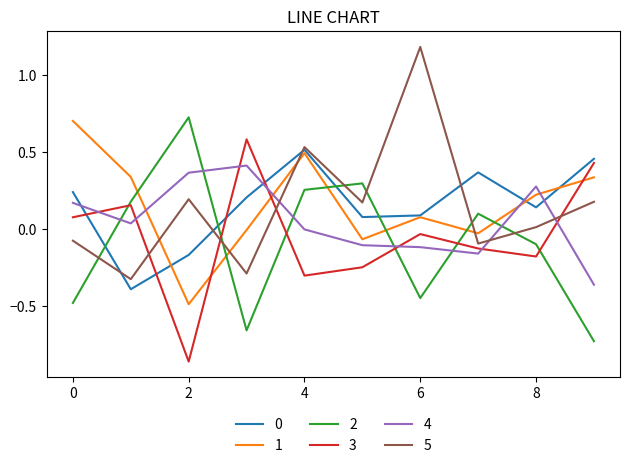

What is the sum of all 0 values?

1.5